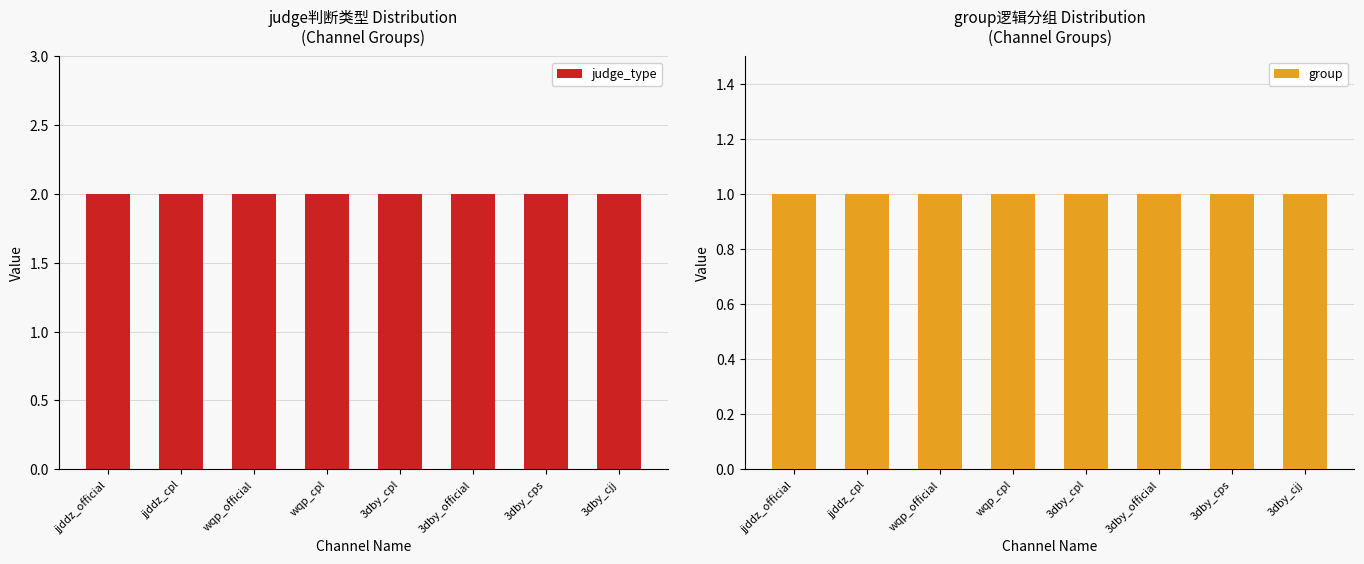

Reading left to right, extract all data points from this chart.

judge_type: 2	2	2	2	2	2	2	2
group: 1	1	1	1	1	1	1	1